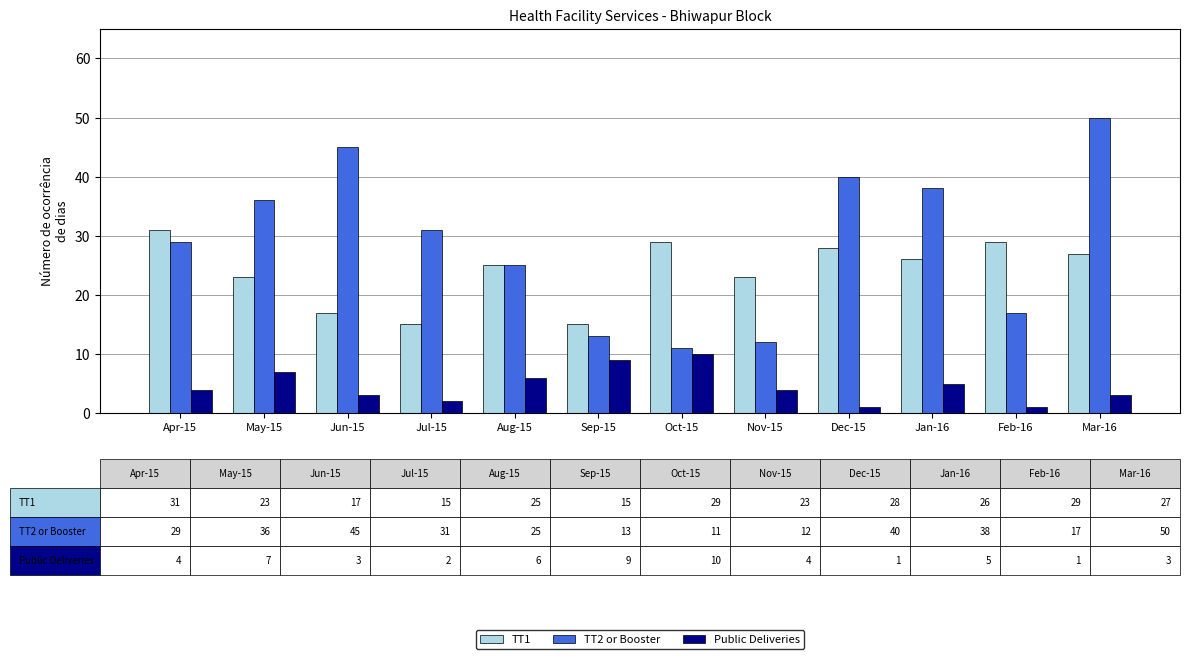

List the series in order of their overall mean, lowest first.

Public Deliveries, TT1, TT2 or Booster